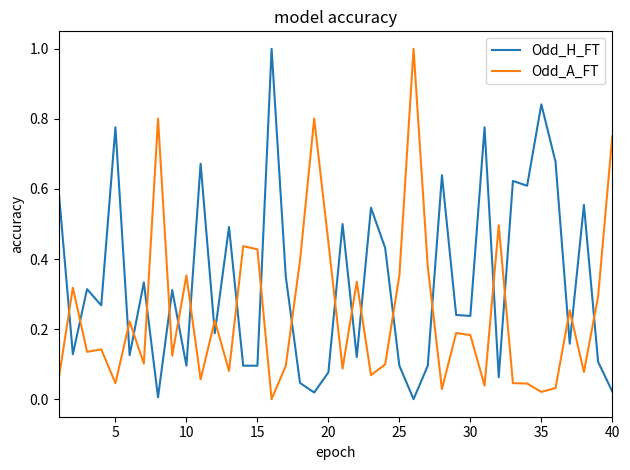

What is the difference between the maximum and minimum values in the Odd_H_FT series?

1.0